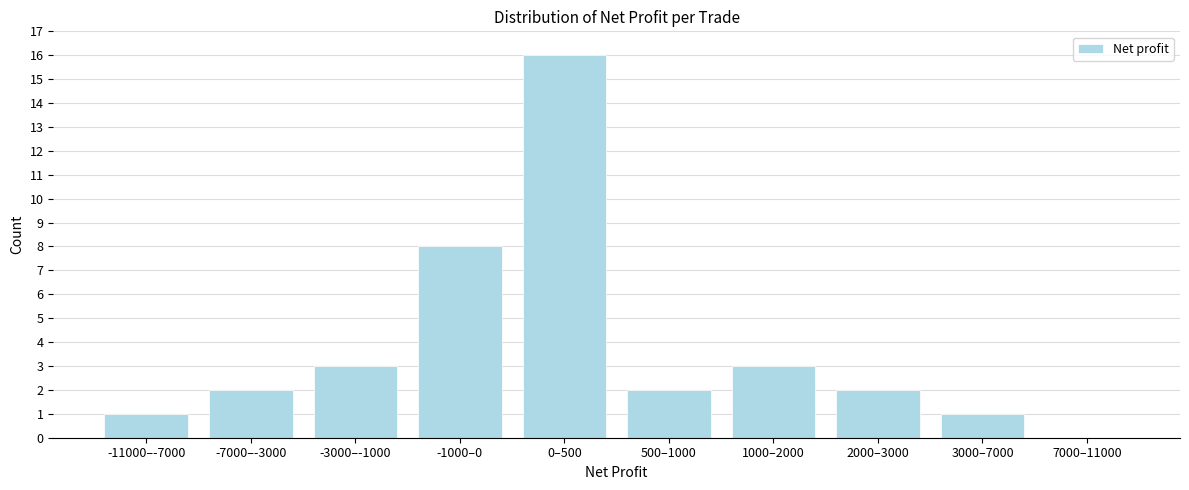

Reading right to left, what are all the values shown in this chart?

7000–11000=0	3000–7000=1	2000–3000=2	1000–2000=3	500–1000=2	0–500=16	-1000–0=8	-3000–-1000=3	-7000–-3000=2	-11000–-7000=1